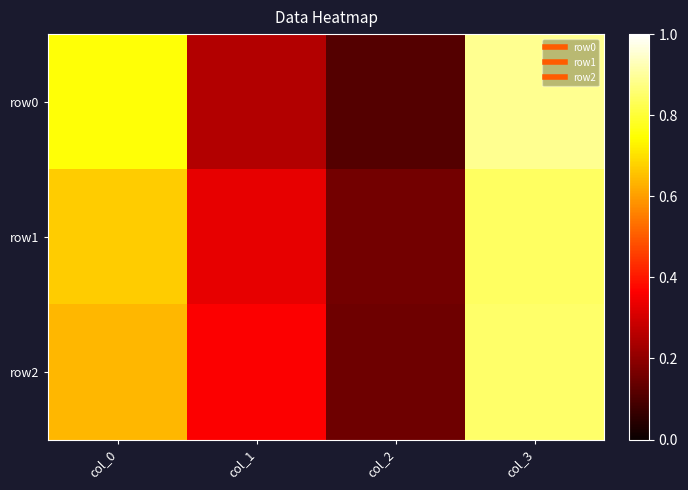

Rank the series at col_2 from highest to lowest value.

row1, row2, row0